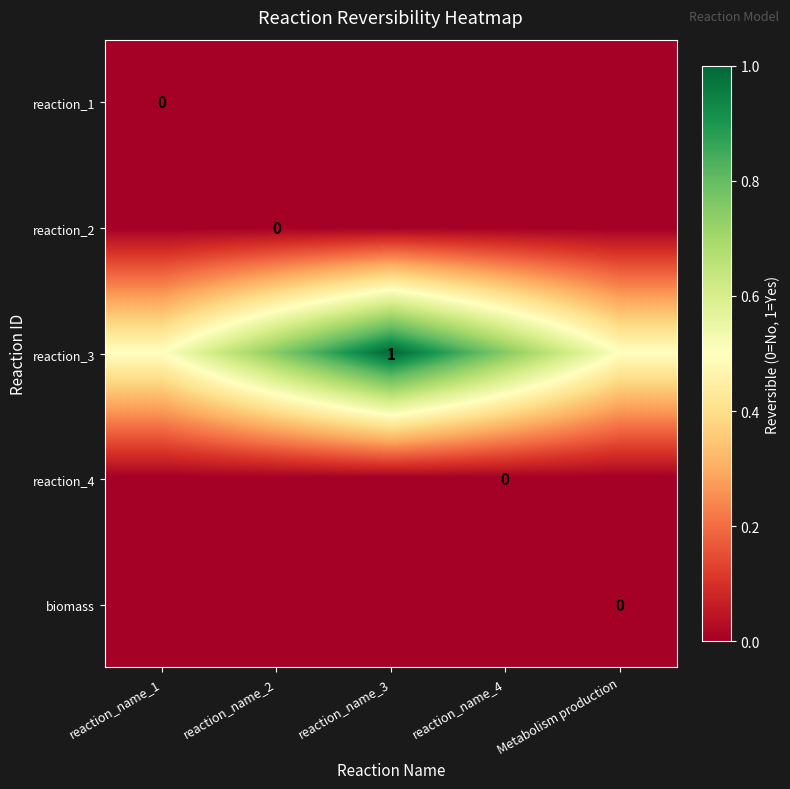

At how many categories does at least one series exceed 0?

5